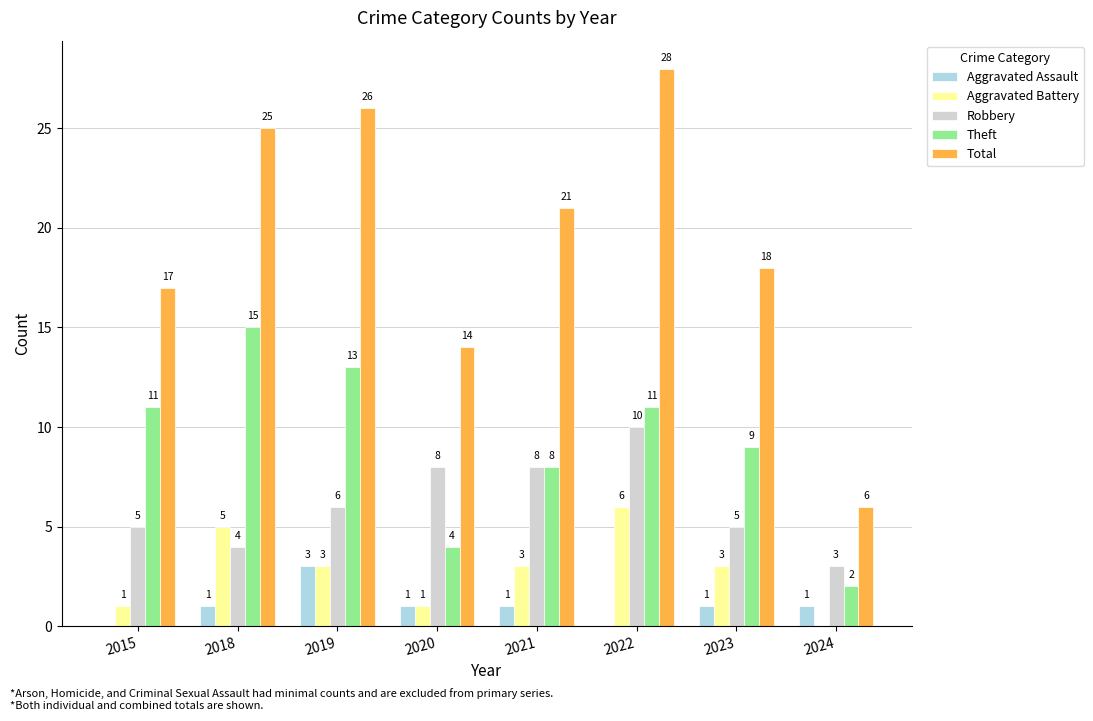

What is the spread (max minus min) of values at 2018?

24